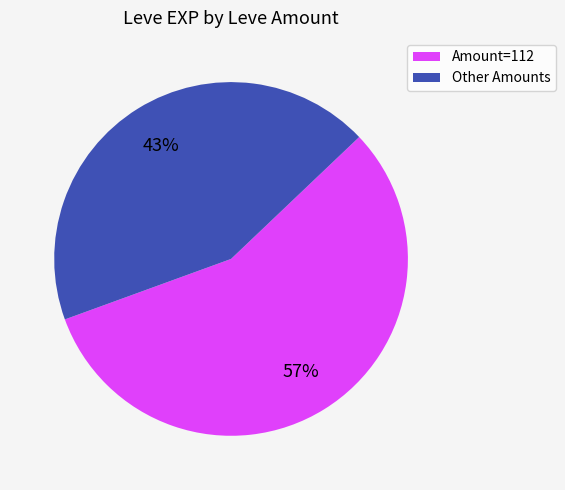

Which category has the biggest portion of the pie?

Amount=112